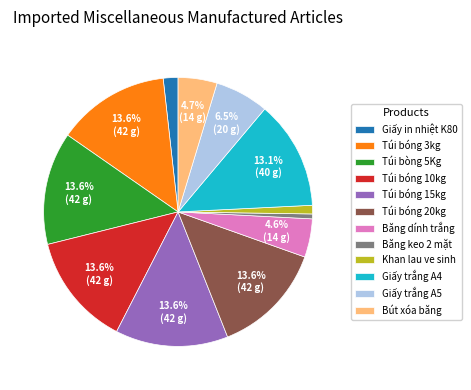

Which has a higher value, Túi bóng 3kg or Bút xóa băng?

Túi bóng 3kg